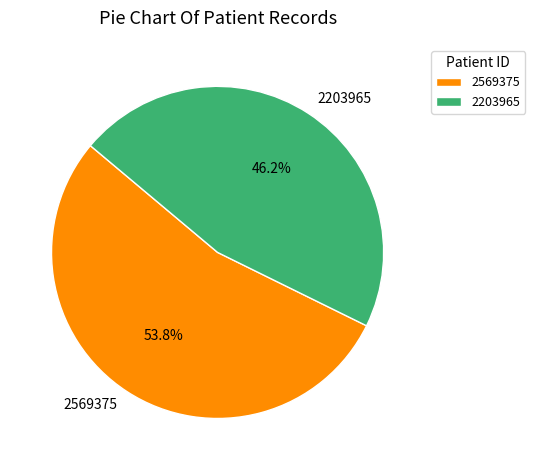

To the nearest percent, what is the average slice percentage?

50%